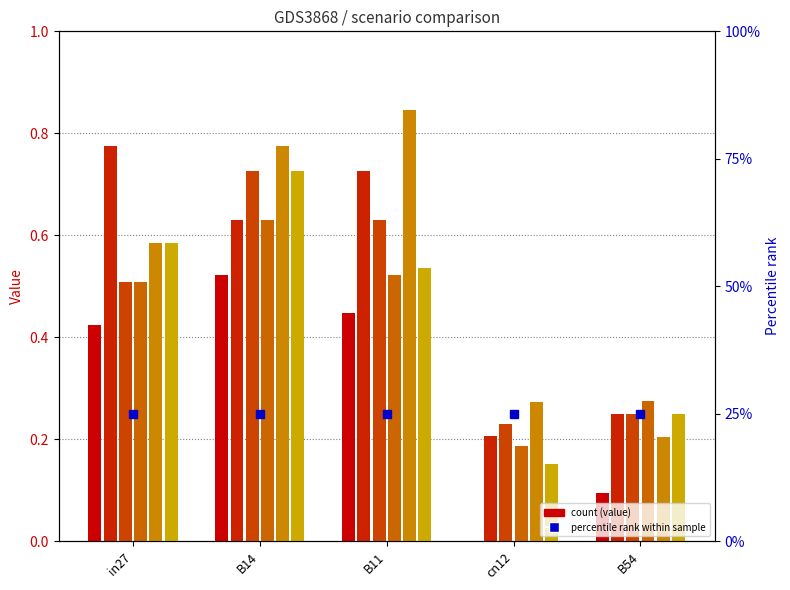

At how many categories does at least one series exceed 0?

5